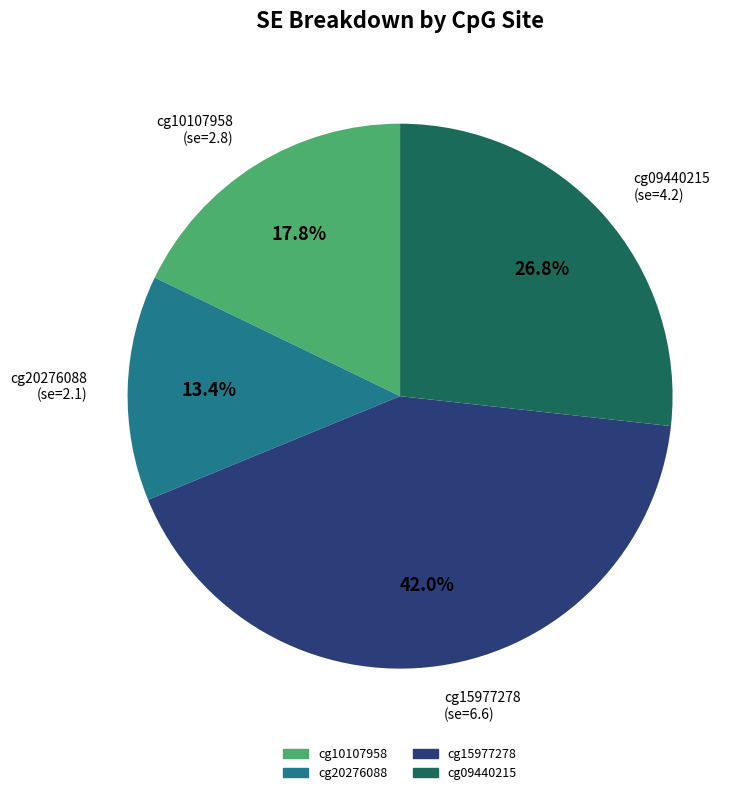

Is there any slice that represents more than half of the pie?

No